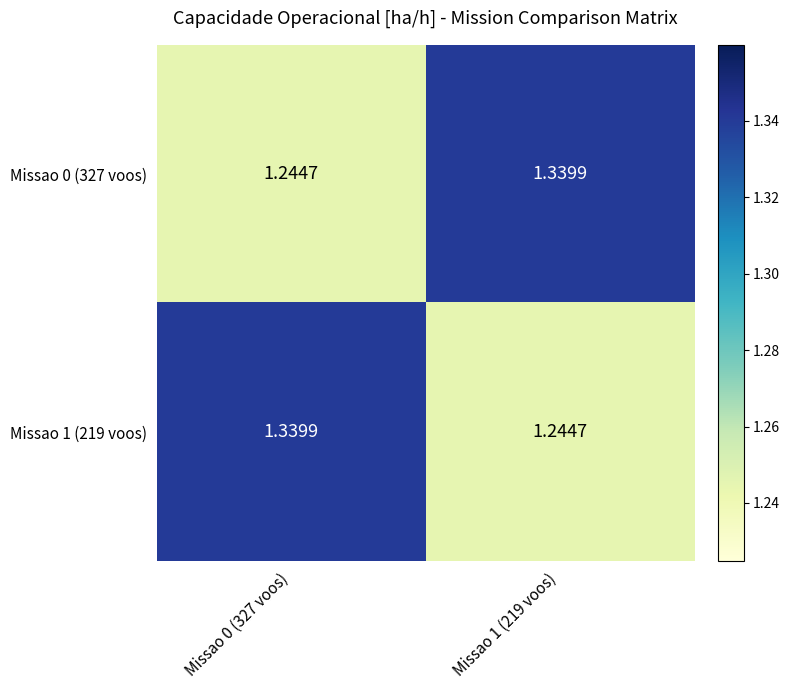

Is the value of Missao 0 (327 voos) at Missao 1 (219 voos) greater than the value of Missao 1 (219 voos) at Missao 1 (219 voos)?

Yes